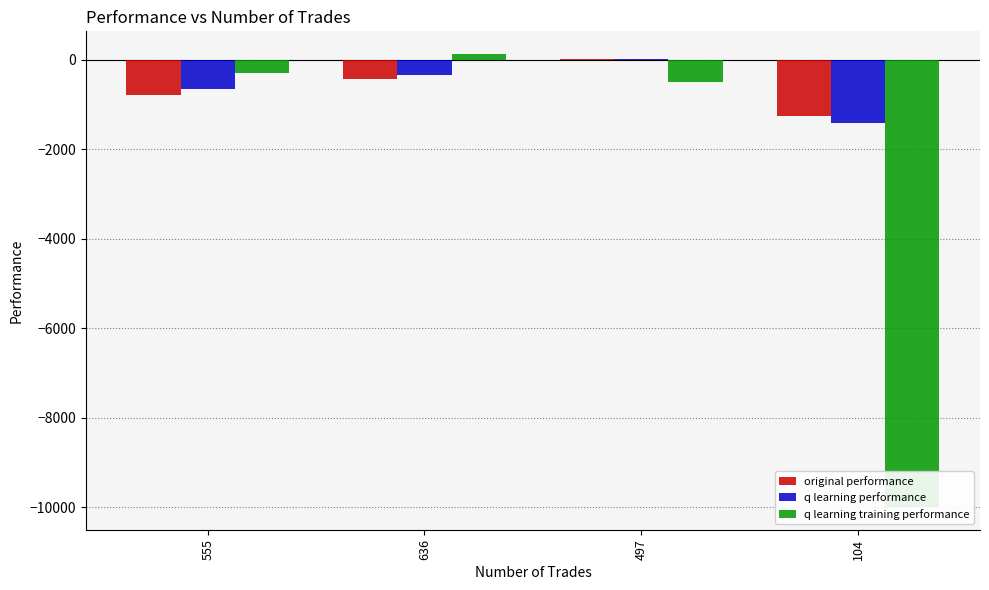

Which series has the largest total across all categories?

q learning performance